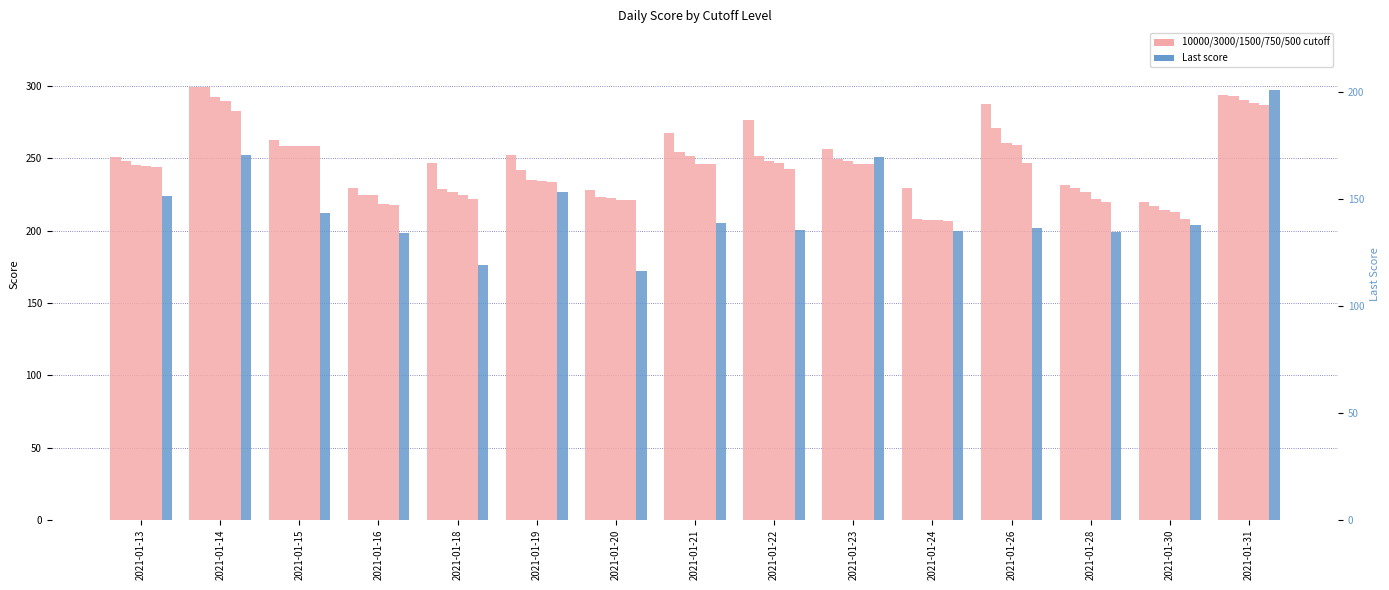

Does the chart contain stacked bars?

No